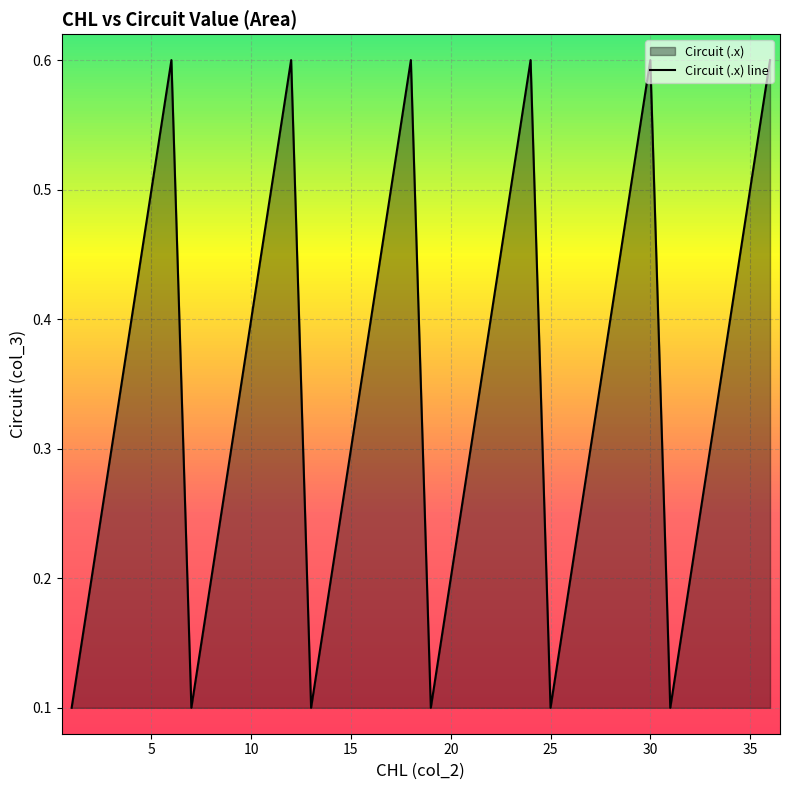

Does the chart display data point markers on the line(s)?

No